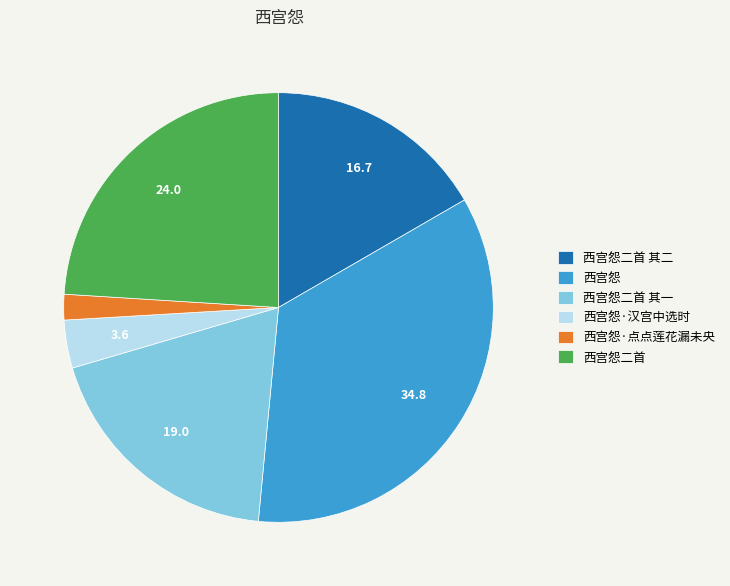

Is the sum of 西宫怨·汉宫中选时 and 西宫怨二首 其一 greater than half?

No